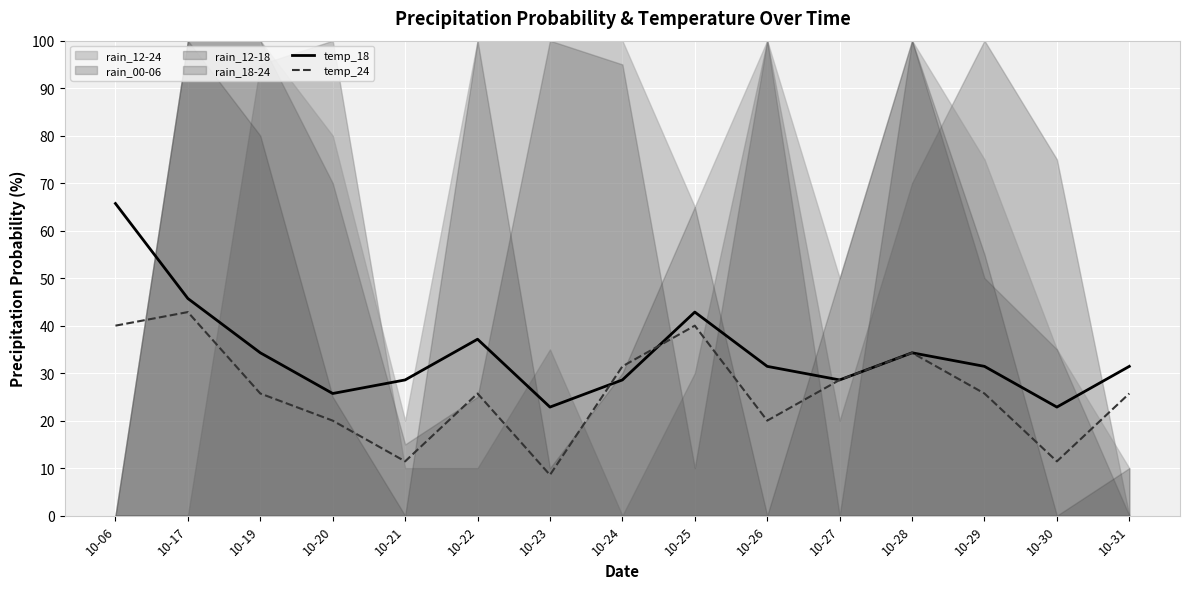

What is the sum of the temp_24 values at 10-21 and 10-23?

20.0